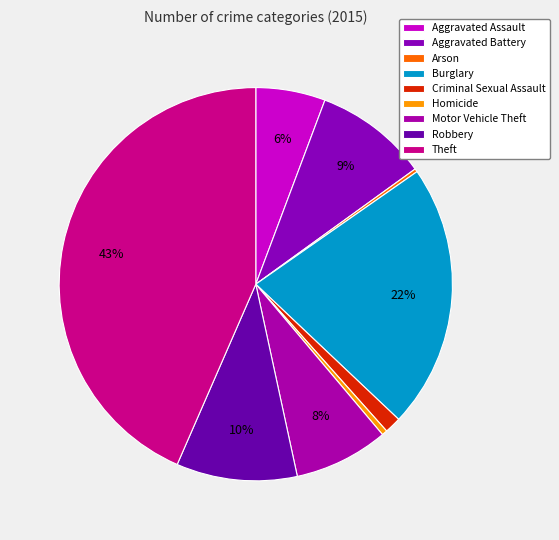

Which category has the biggest portion of the pie?

Theft